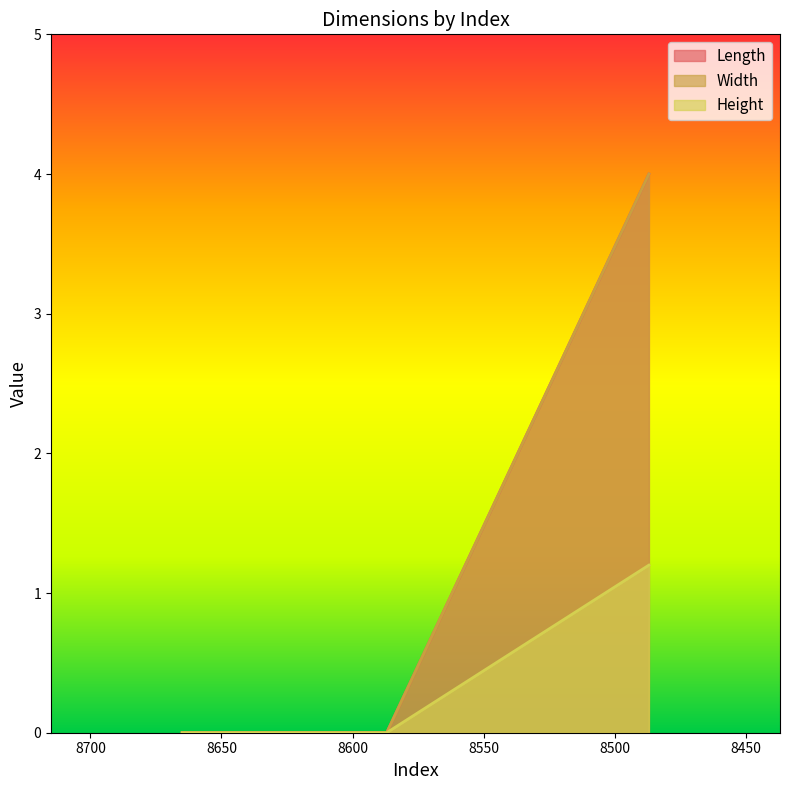

At which category is the sum across all series the highest?

8487